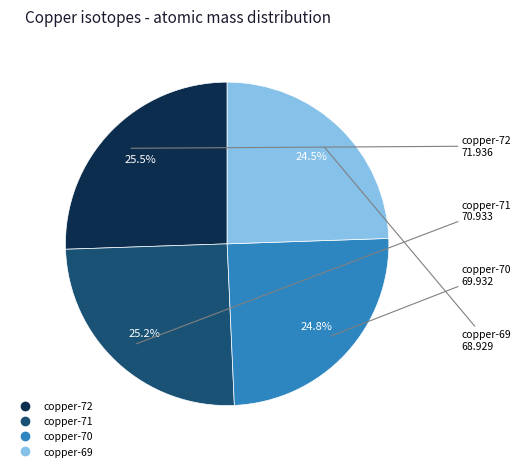

What percentage is the copper-71 slice, to the nearest percent?

25%